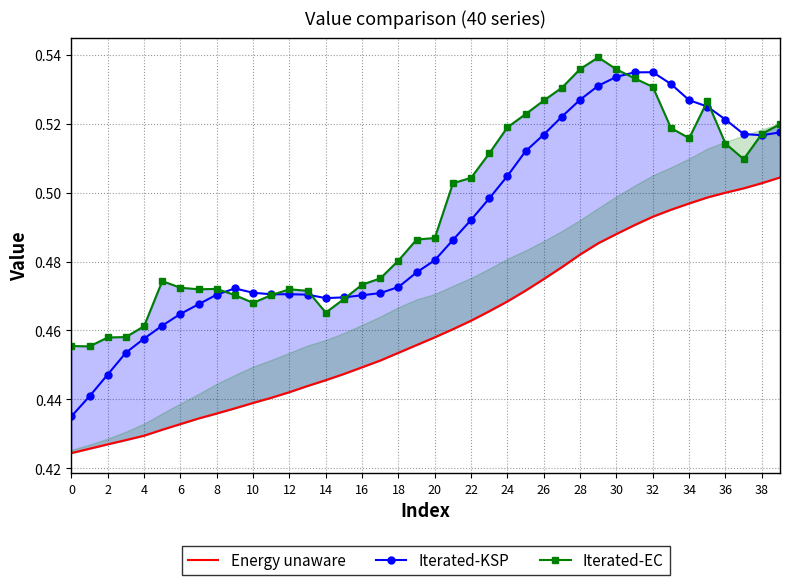

List the series in order of their peak value, lowest first.

Energy unaware, Iterated-KSP, Iterated-EC